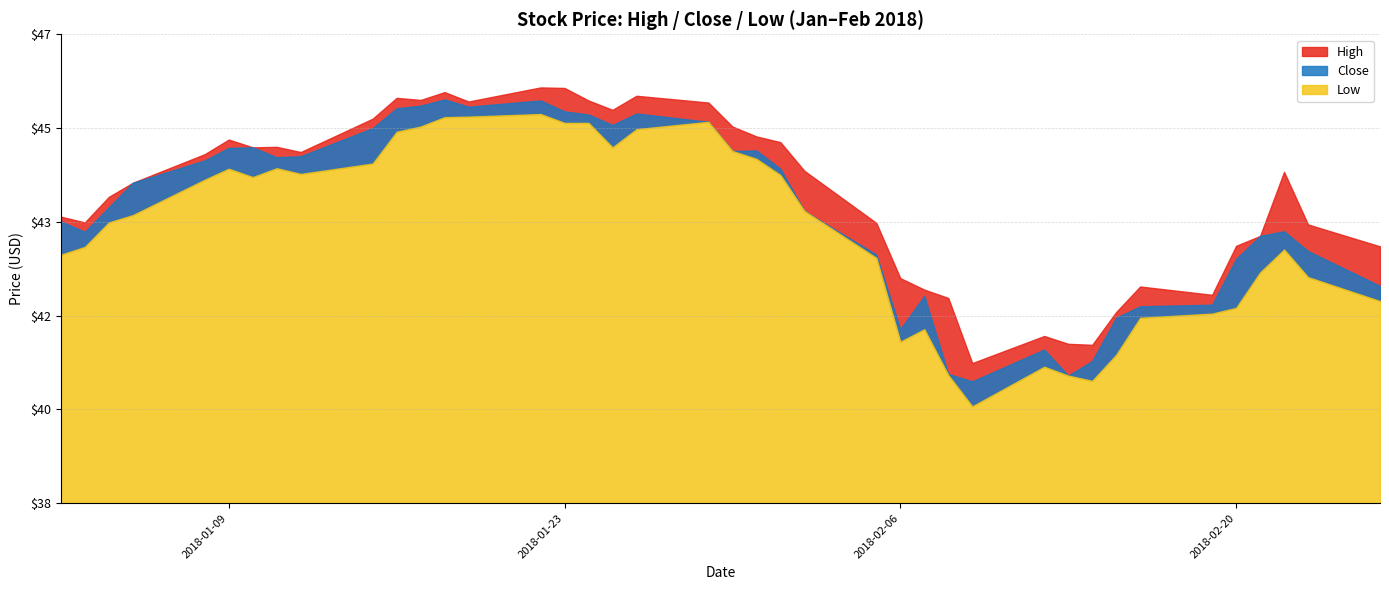

Between 2018-02-14 and 2018-01-05, which is larger?

2018-01-05